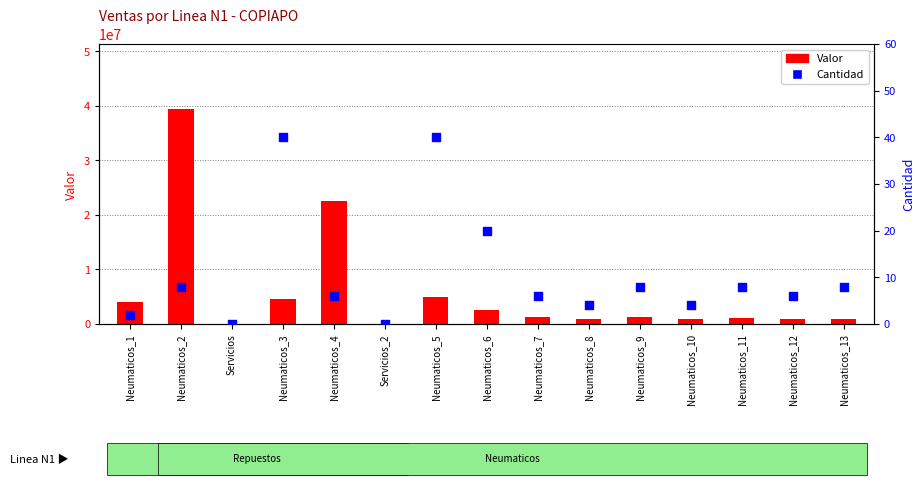

At which category is the sum across all series the highest?

Neumaticos_2